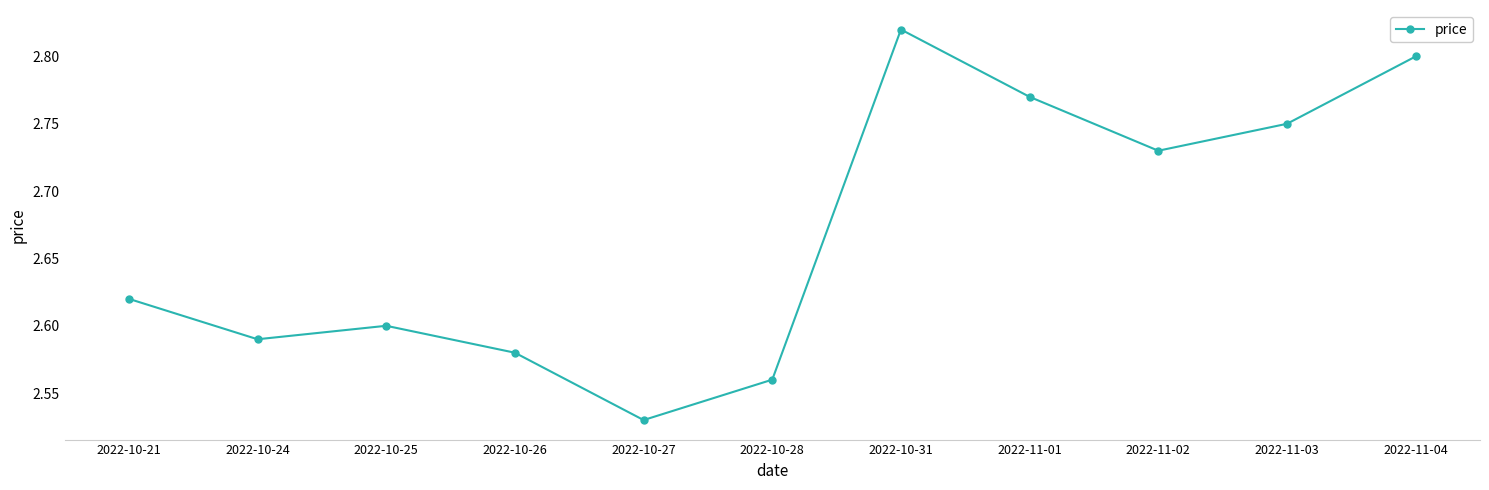

Count the number of data series in this chart.

1